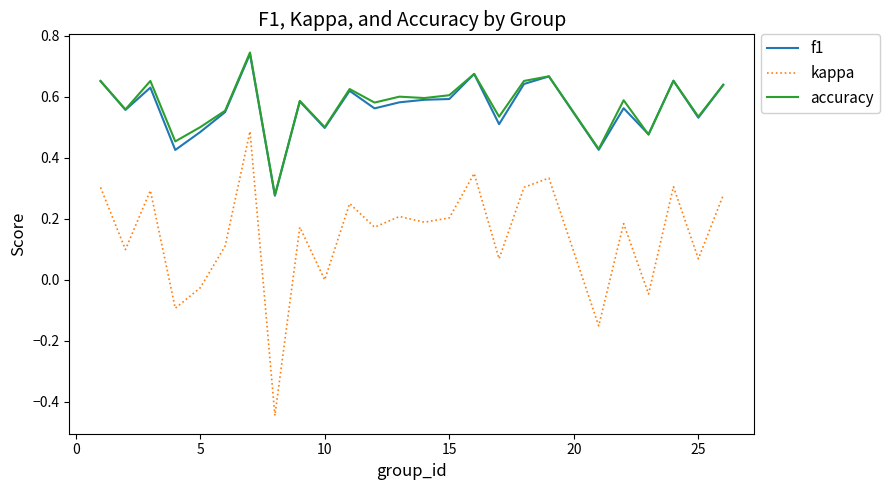

Does the chart have visible grid lines?

No